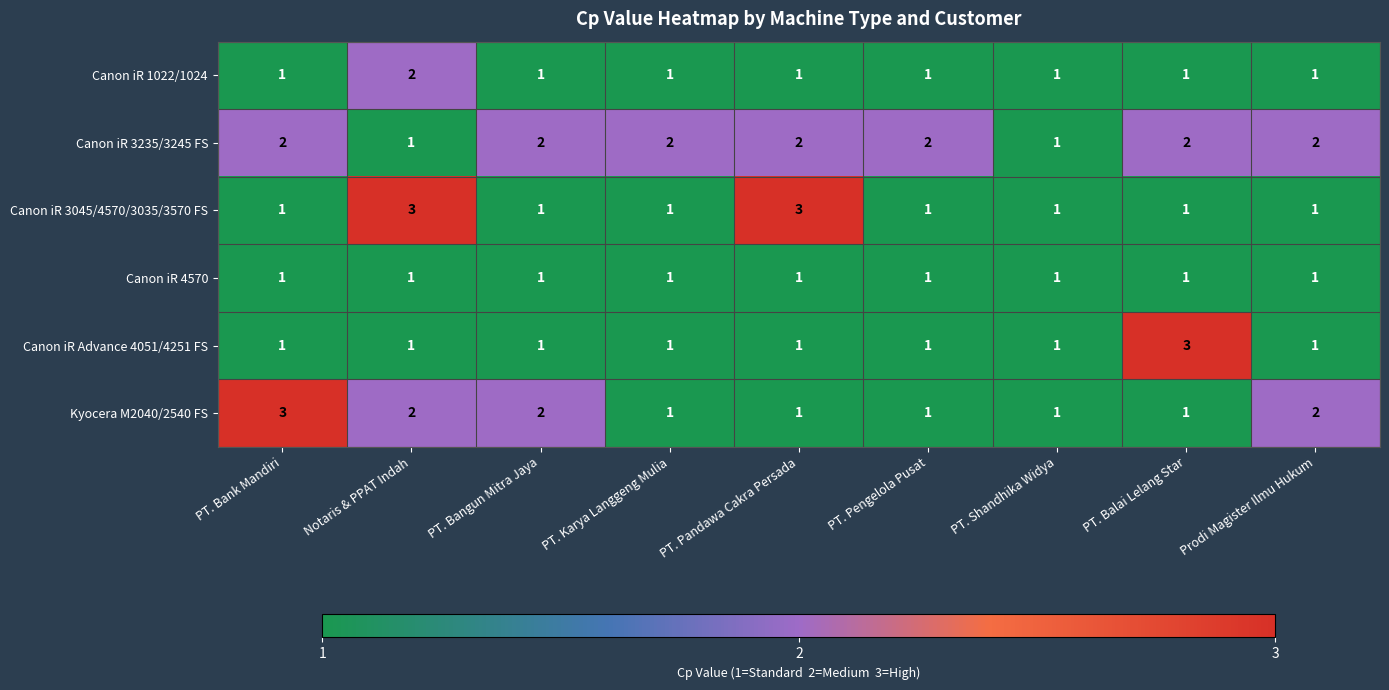

Between Notaris & PPAT Indah and PT. Karya Langgeng Mulia, which series saw the biggest shift?

Canon iR 3045/4570/3035/3570 FS